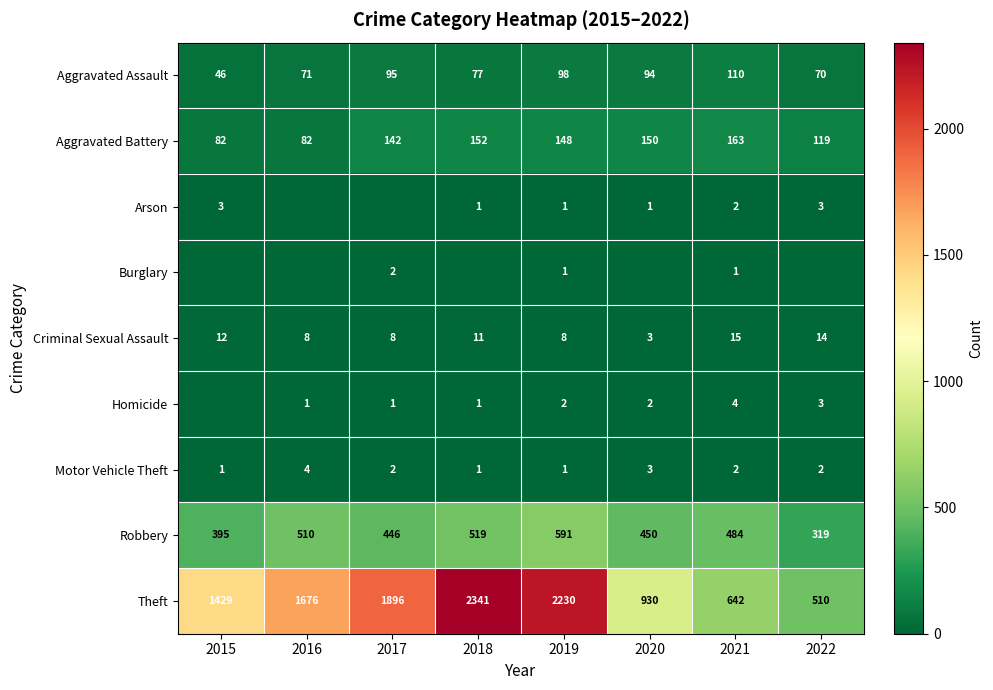

At which label does Aggravated Battery first exceed 148?

2018